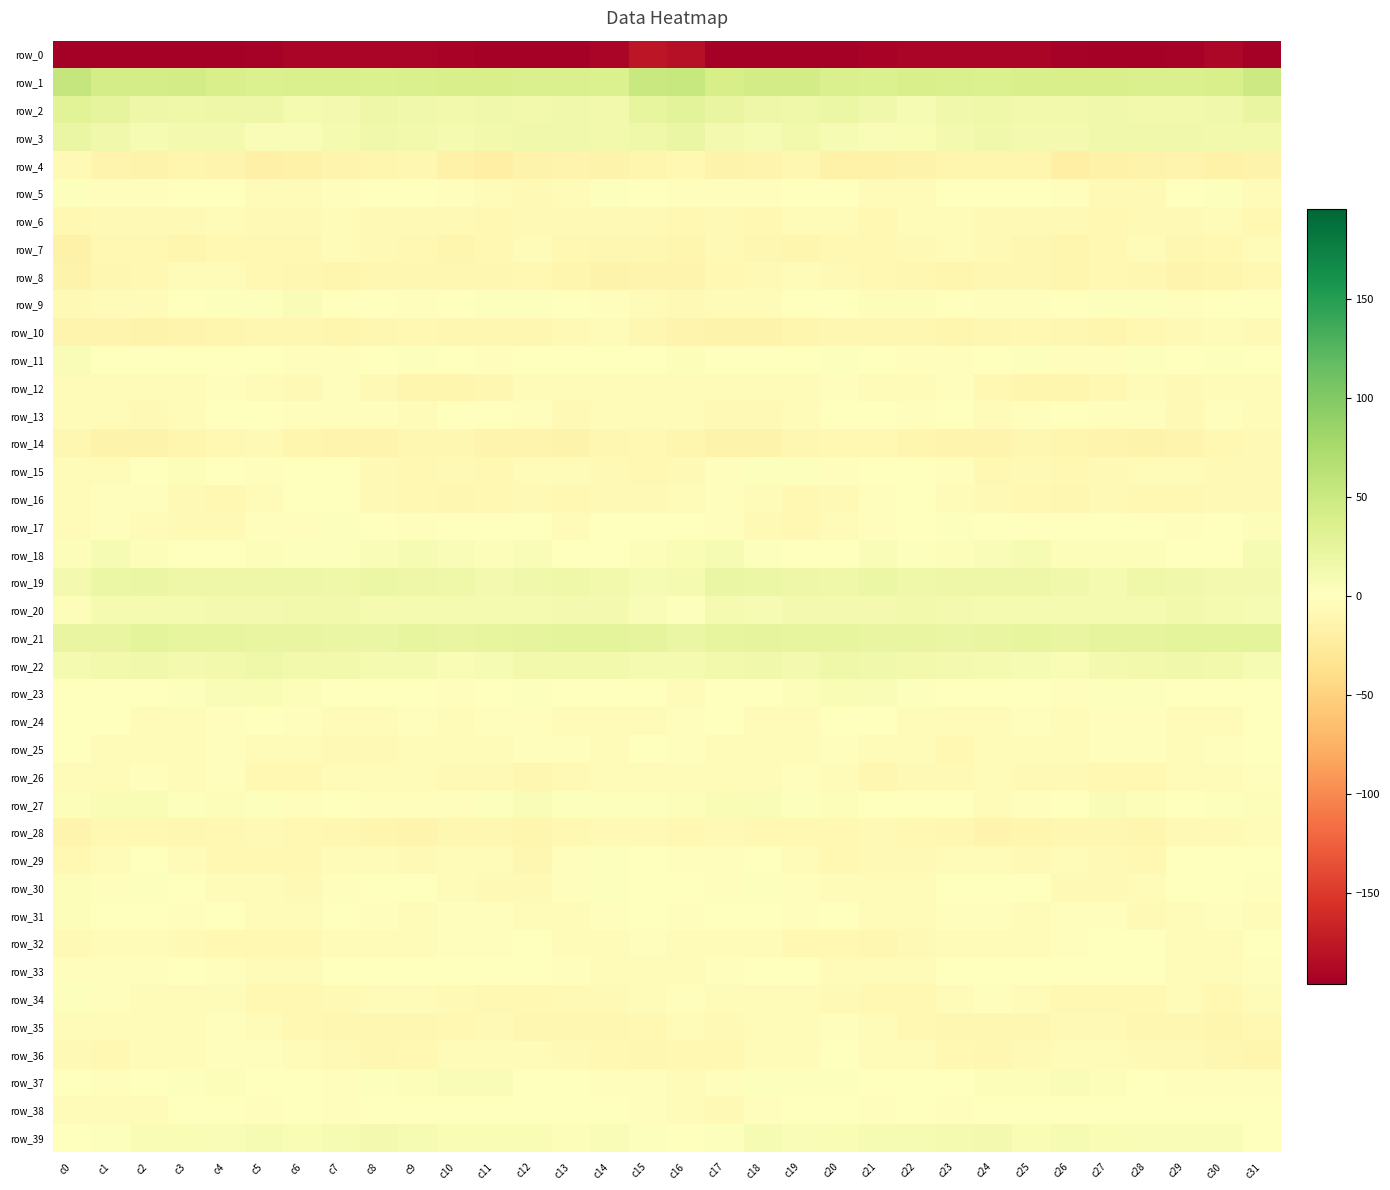

Which series has the largest range (max minus min)?

row_0